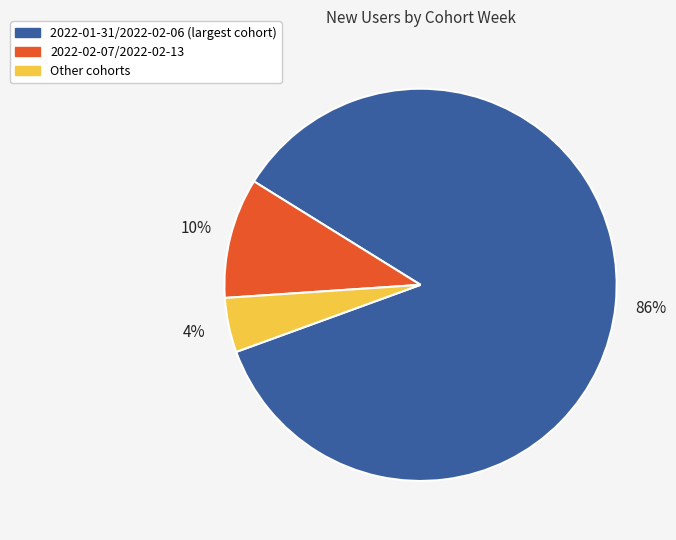

Is there any slice that represents more than half of the pie?

Yes